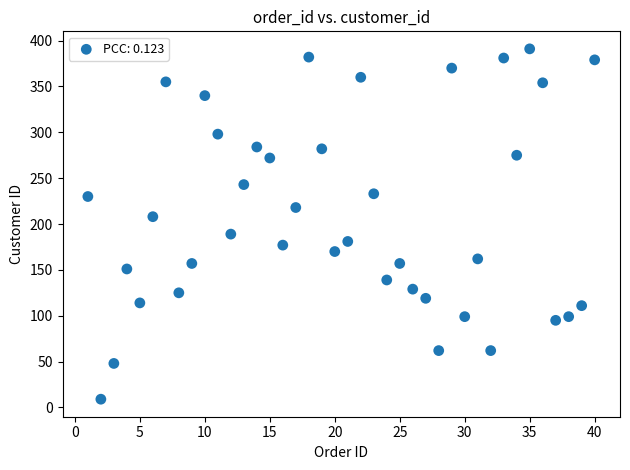

What is the range of X values (max minus min)?

39